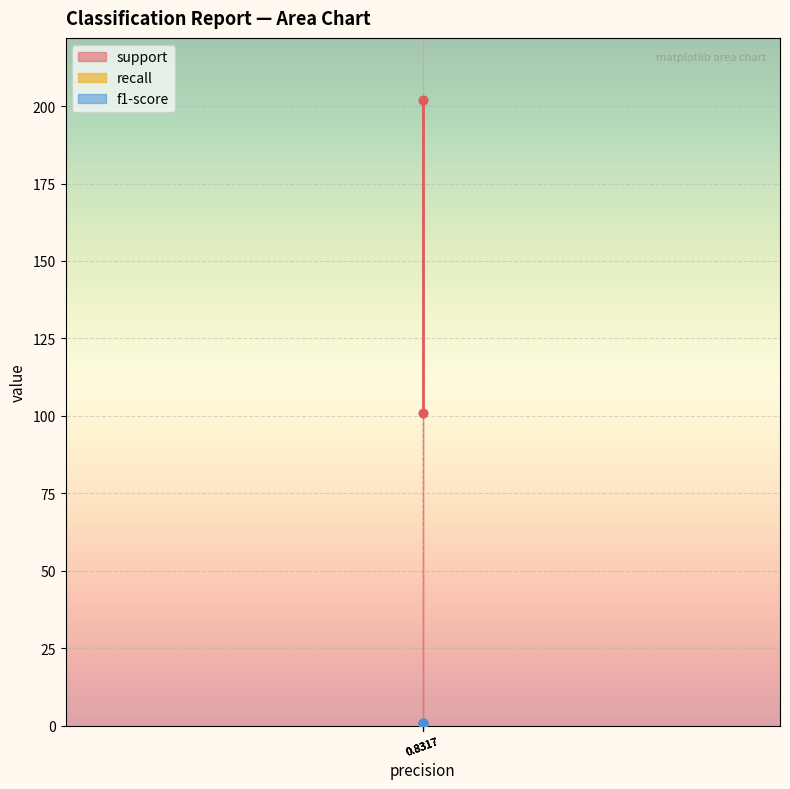

What is the sum of the support values at 0 and weighted avg?

303.0